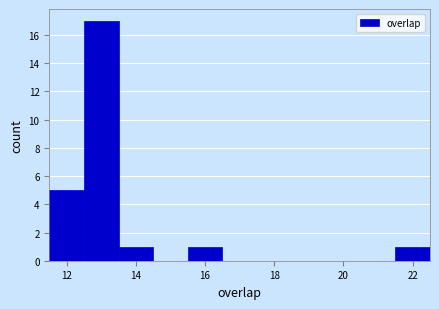

What is the height of the bar covering 13.5 to 14.5 on the x-axis? Neither the bar edges nor the heights are printed on the chart, so give them approximately, as read against the axes.

1